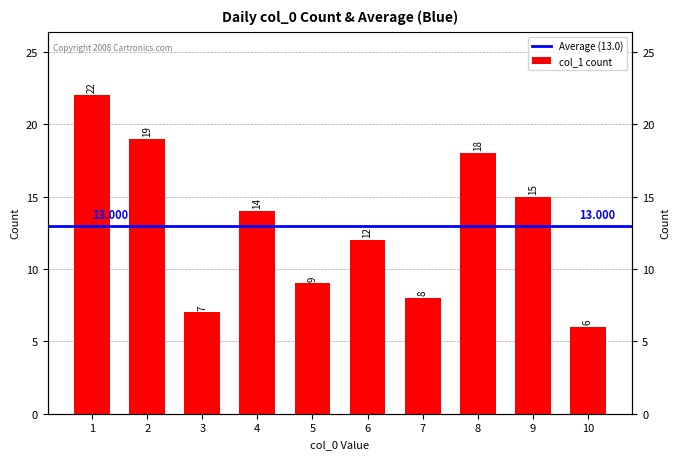

Which label corresponds to the largest value in the chart?

1